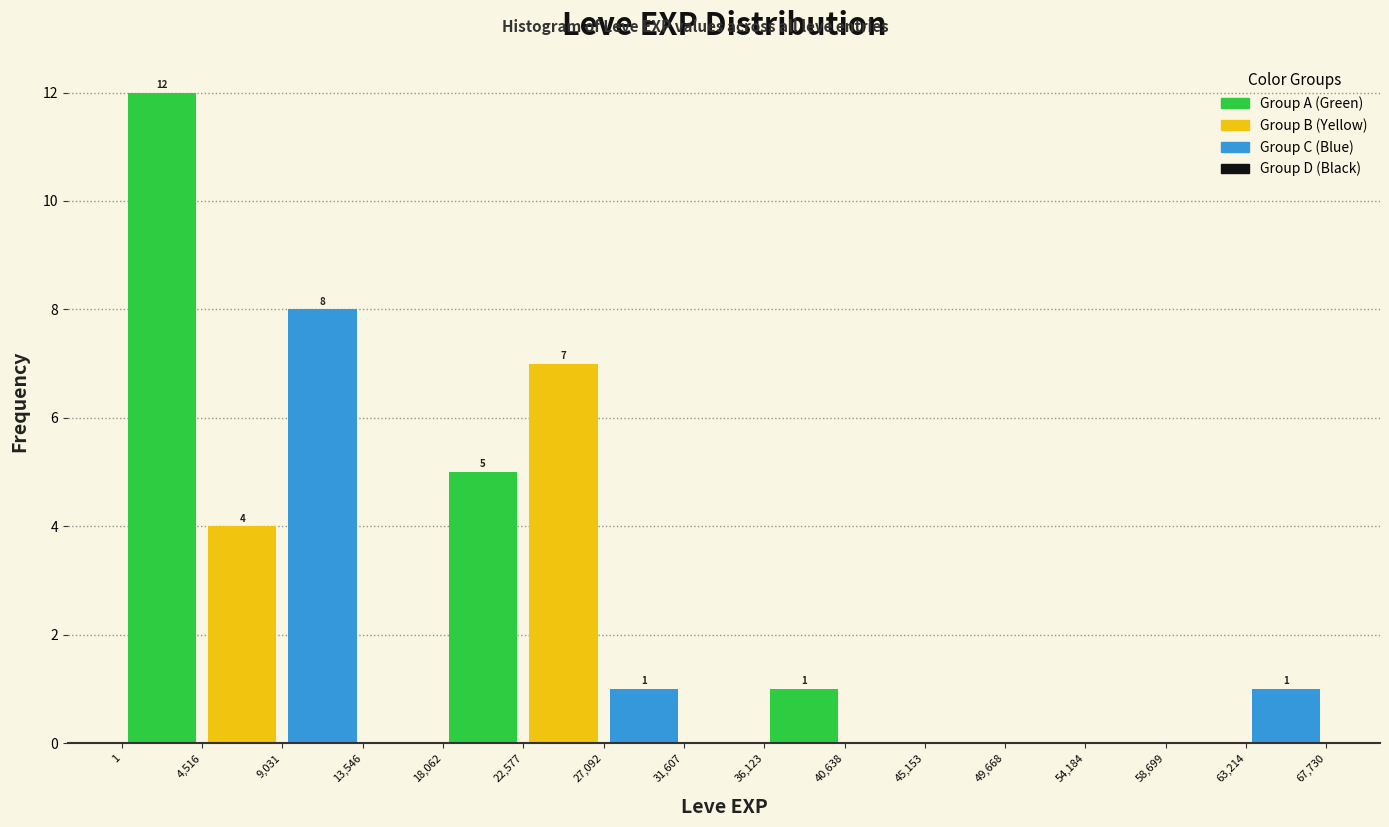

Which range on the x-axis has the tallest bar?

1 to 4,516